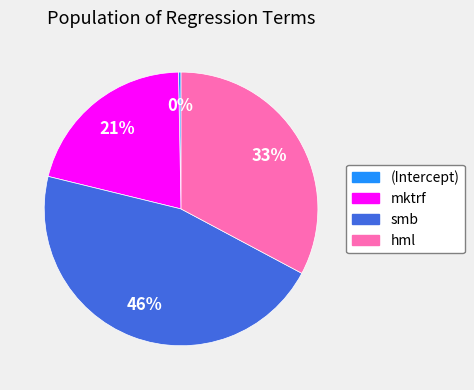

To the nearest percent, what percentage of the pie is mktrf?

21%